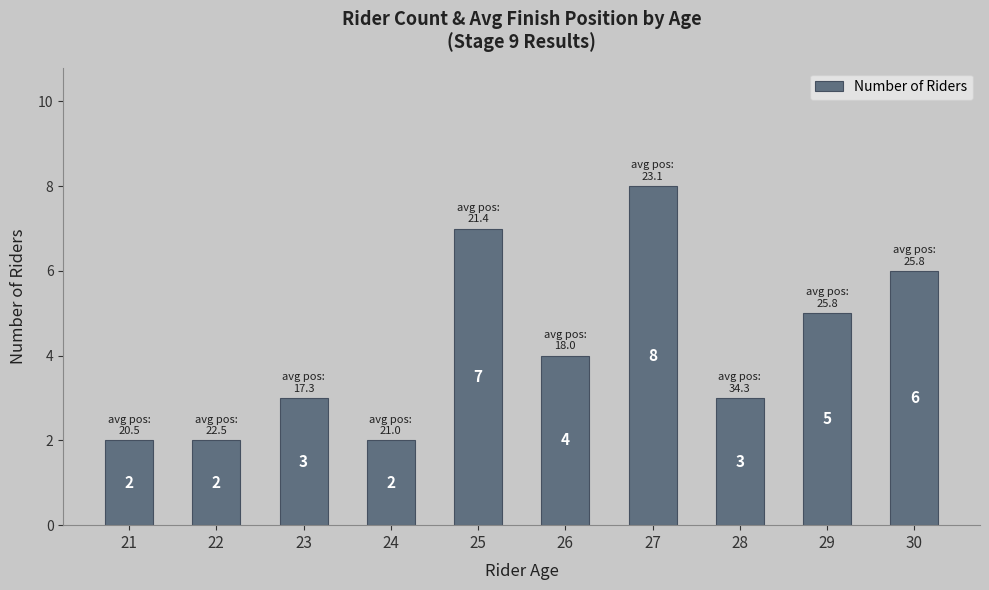

What is the sum of the values at 25 and 26?

11